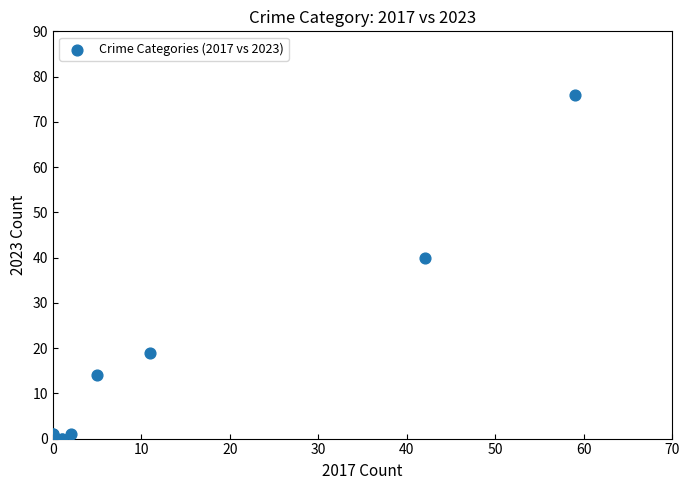

What Y value in the scatter plot is closest to 38?

40